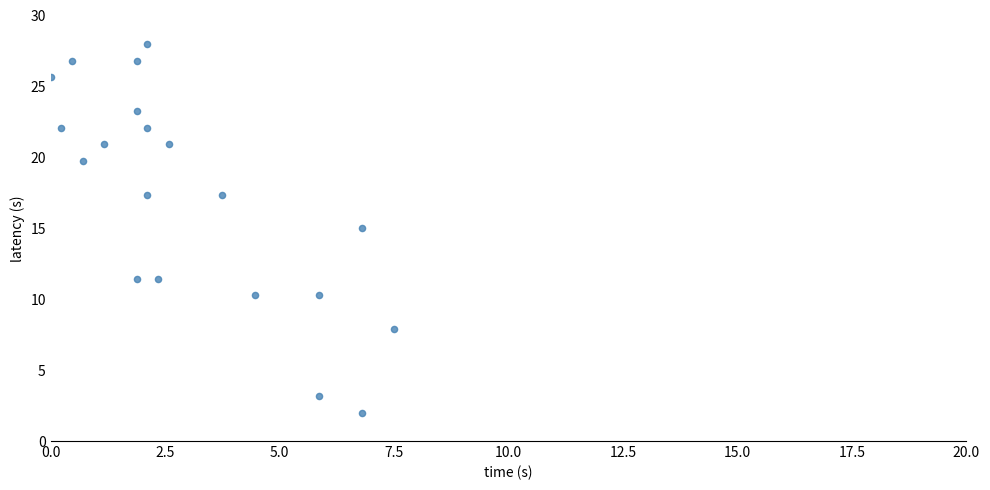

What is the range of X values (max minus min)?

7.5